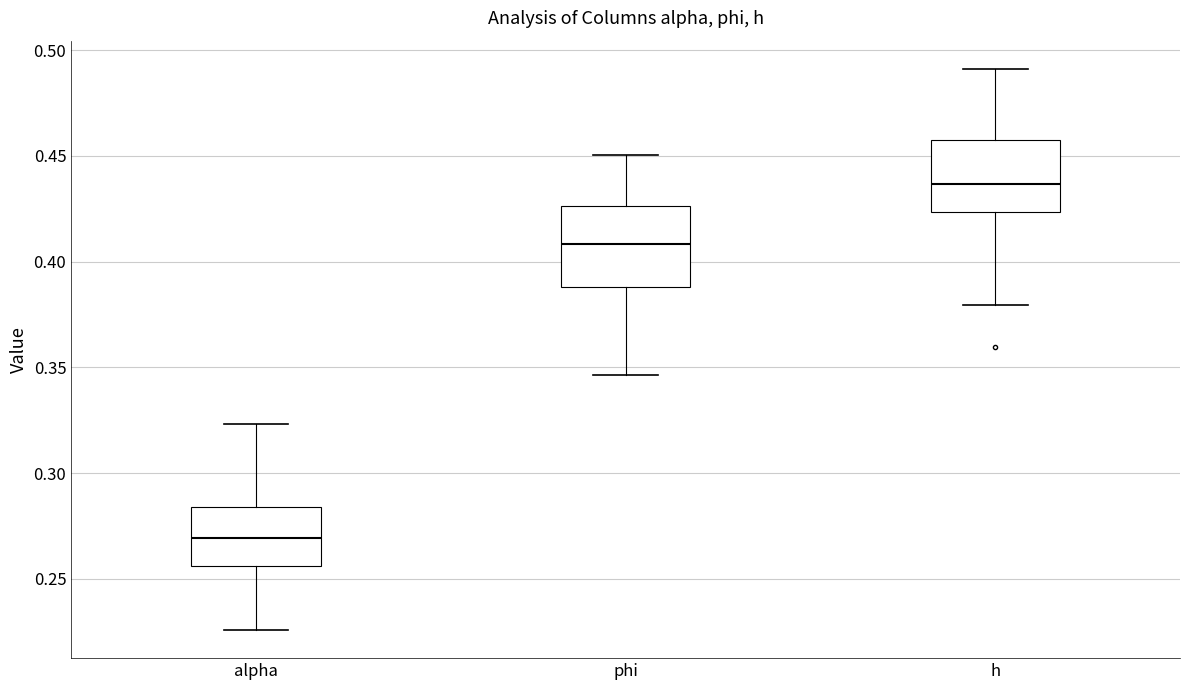

Reading left to right, read every box against the y-axis: the position of its median line, the range the box covers, and the ends of its whiskers. The values are not printed on the chart, so give them approximately, as read against the axis.

alpha: median 0.270, box 0.255 to 0.285, whiskers 0.225 to 0.325
phi: median 0.410, box 0.390 to 0.425, whiskers 0.345 to 0.450
h: median 0.435, box 0.425 to 0.460, whiskers 0.380 to 0.490